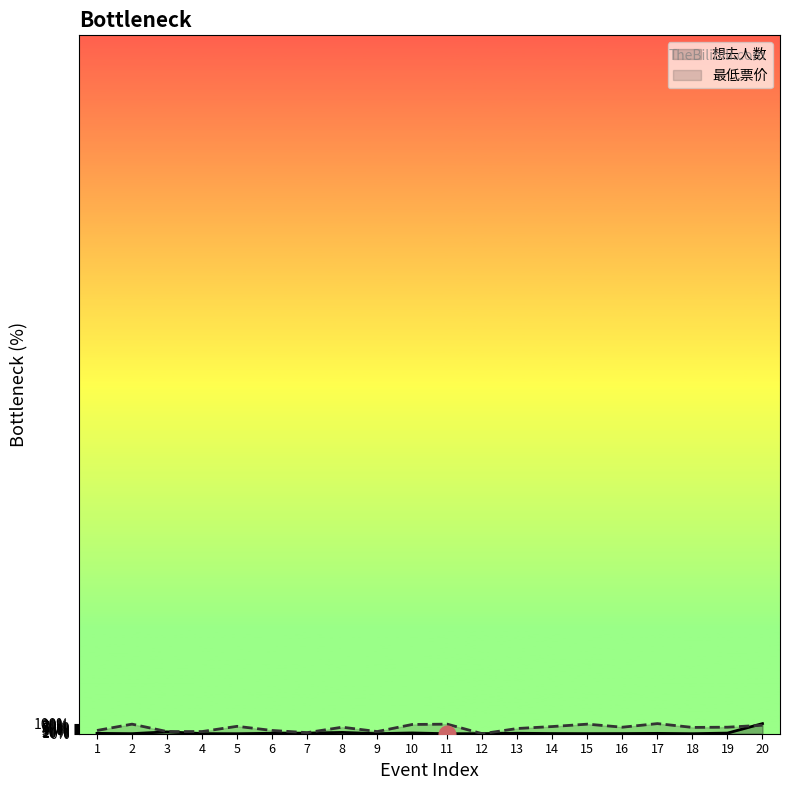

How many values in the 想去人数 series exceed 3?

10